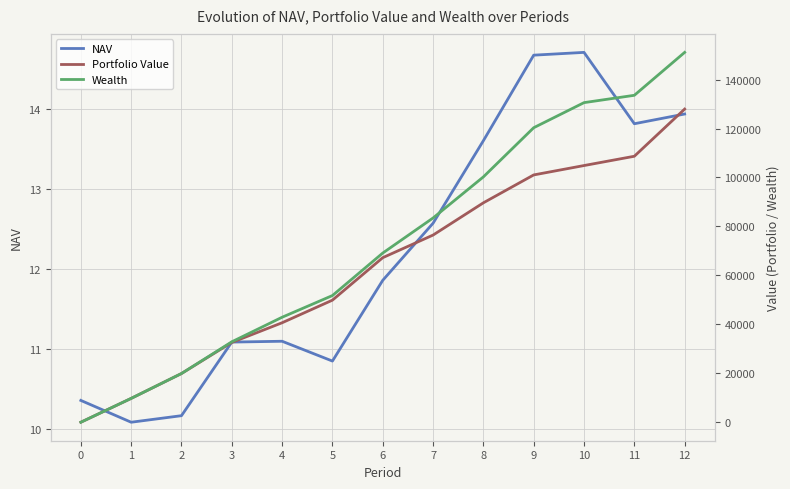

How many lines are shown in the chart?

3